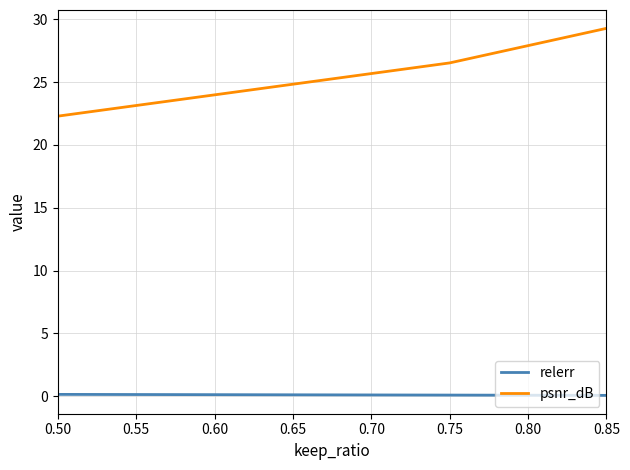

The relerr series shows 0.1 at 0.75. True or false?

True